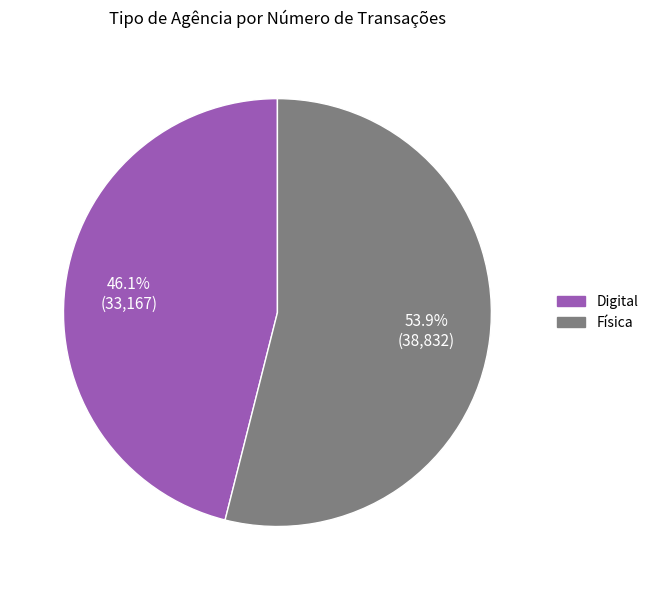

What percentage is the Física slice, to the nearest percent?

54%